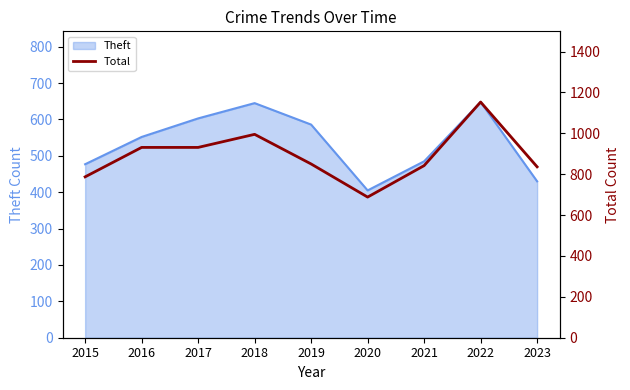

What is the ratio of the value at 2020 to the value at 2015?

0.9